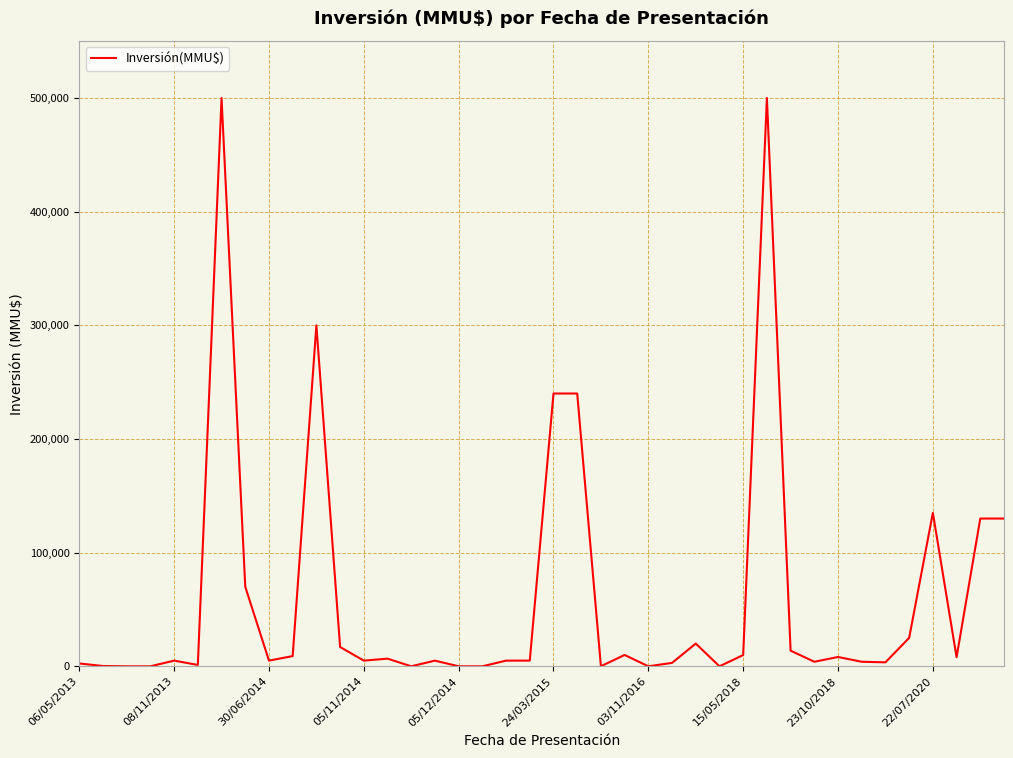

What is the difference between the maximum and minimum values?

500000